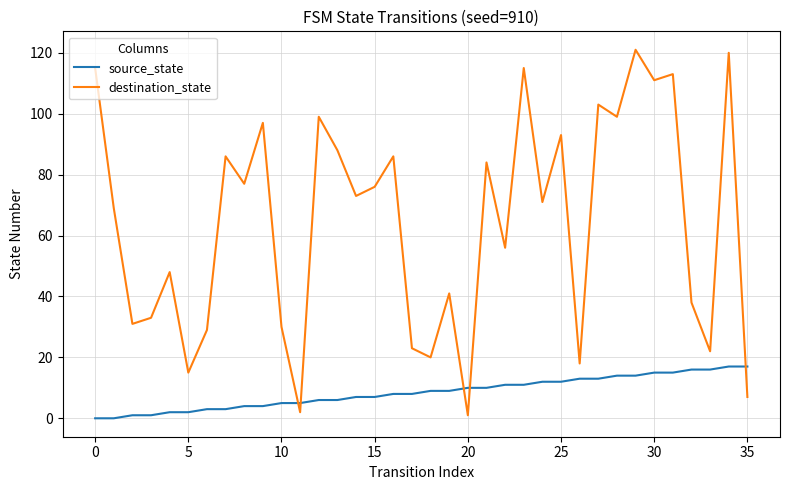

Does the chart display data point markers on the line(s)?

No